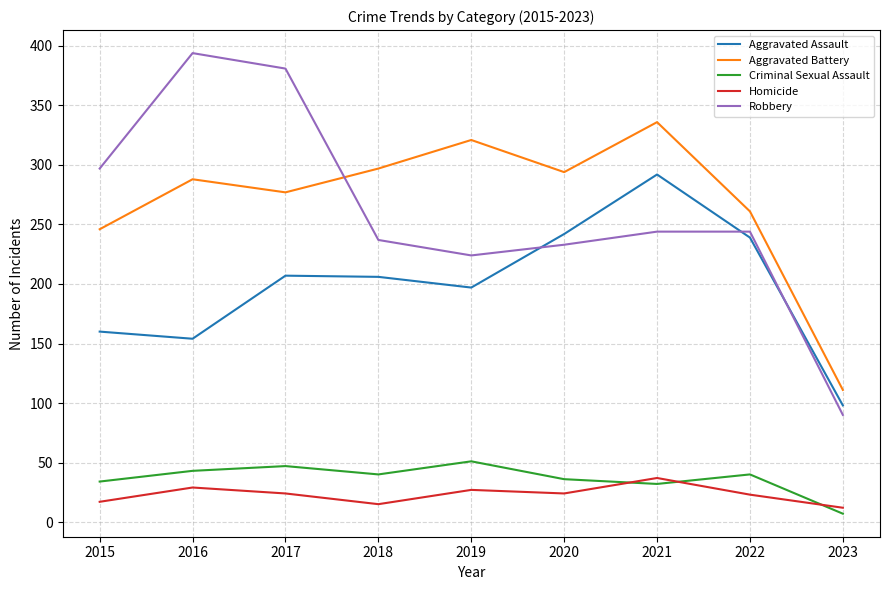

At 2018, list the series in order from largest to smallest.

Aggravated Battery, Robbery, Aggravated Assault, Criminal Sexual Assault, Homicide